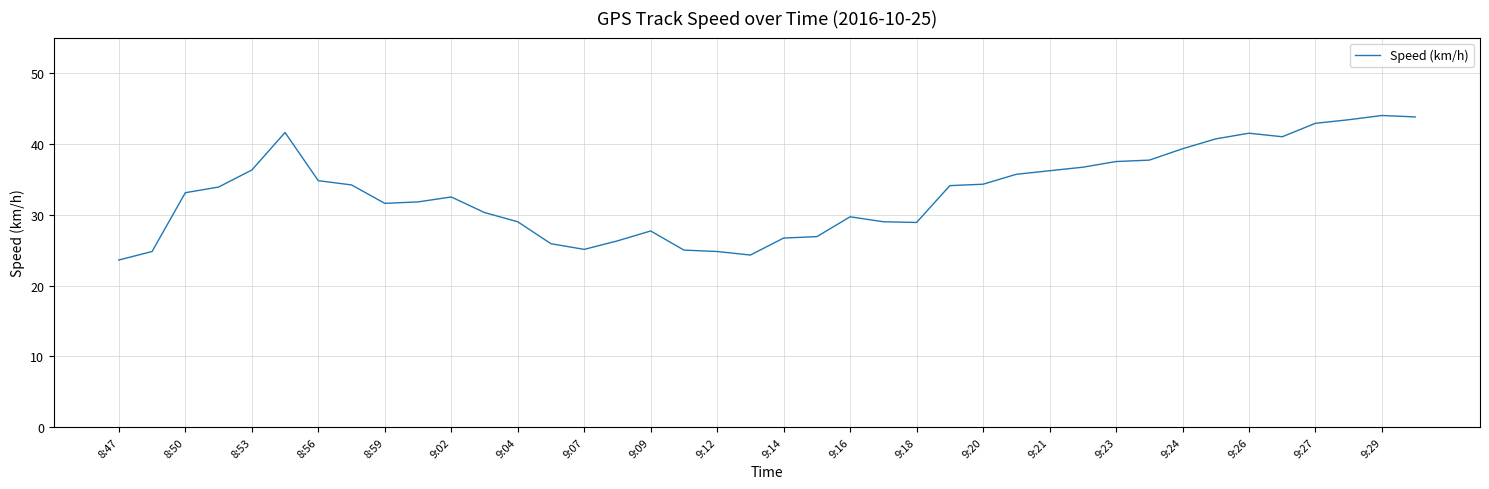

What is the minimum value shown in the chart?

23.6